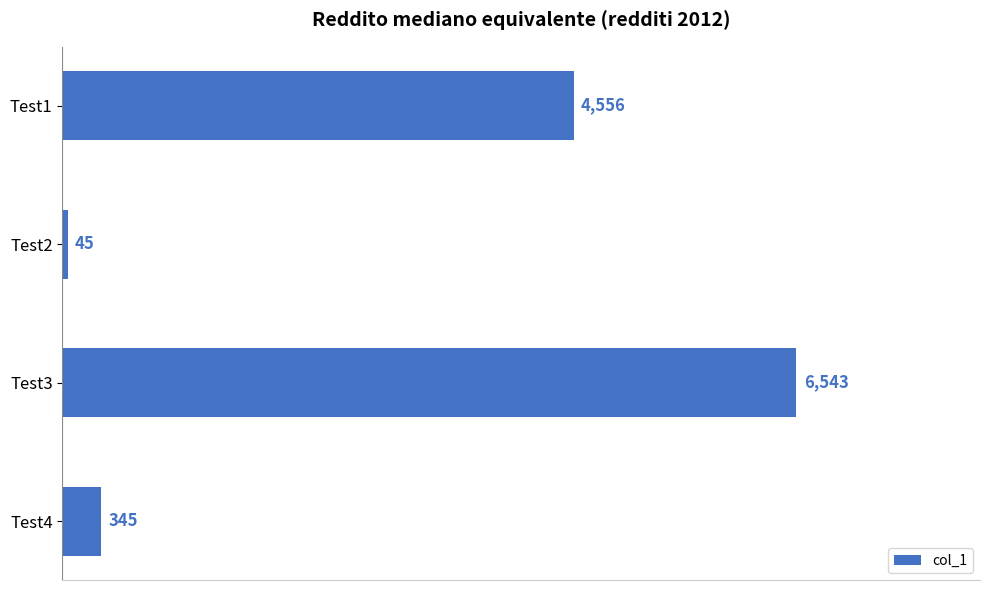

List the labels in order of value, largest first.

Test3, Test1, Test4, Test2